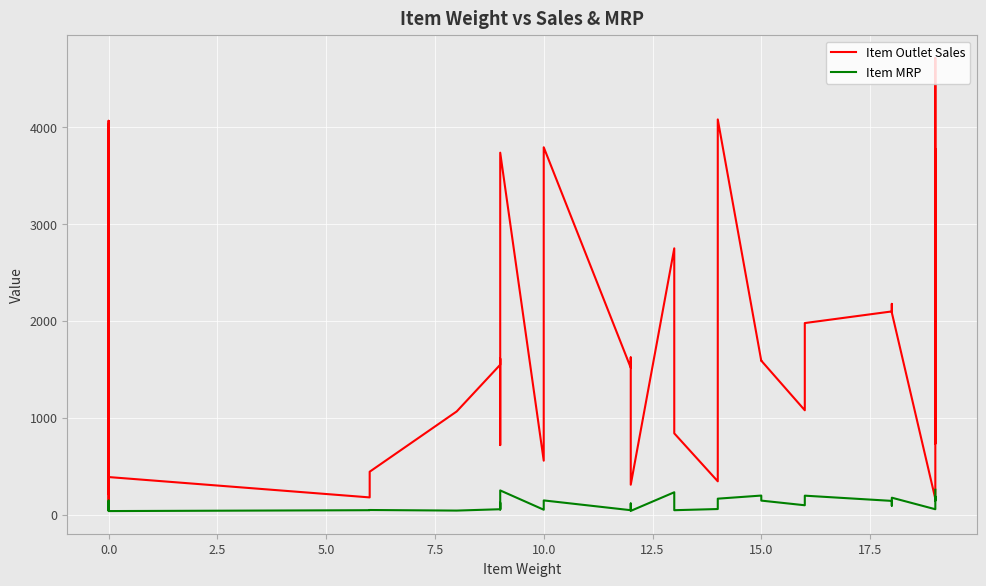

Which series has the largest total across all categories?

Item Outlet Sales